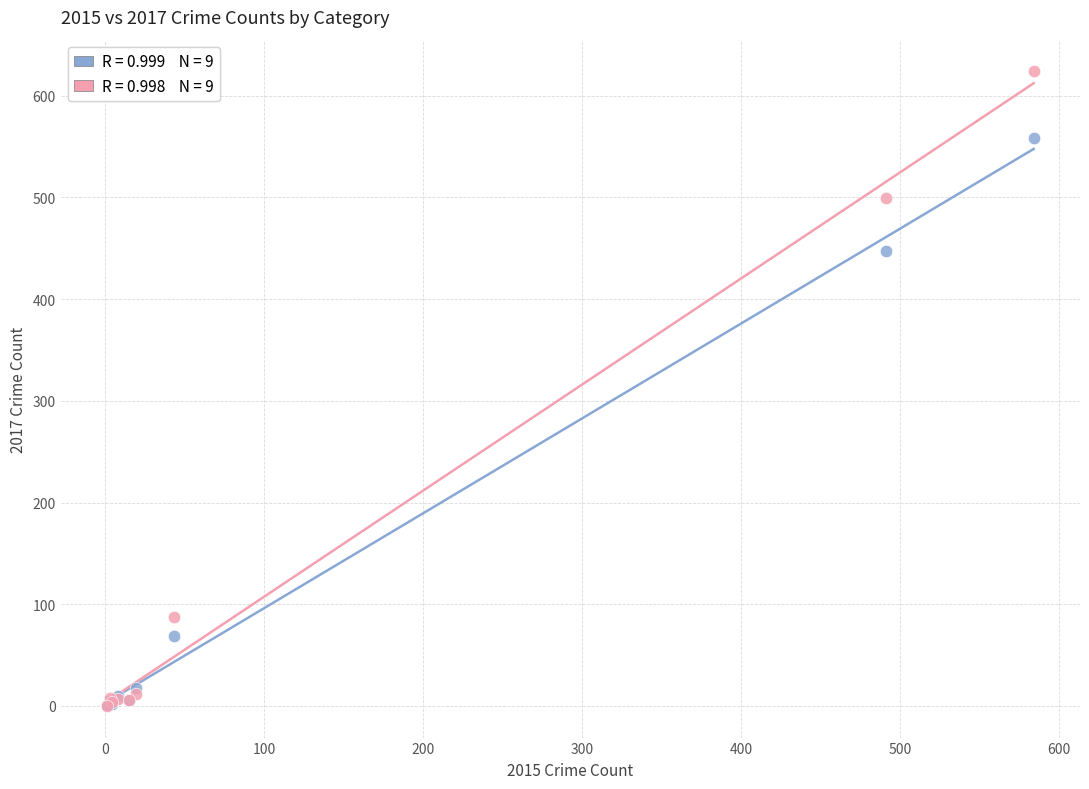

Across all series, what Y value is closest to 312?

447